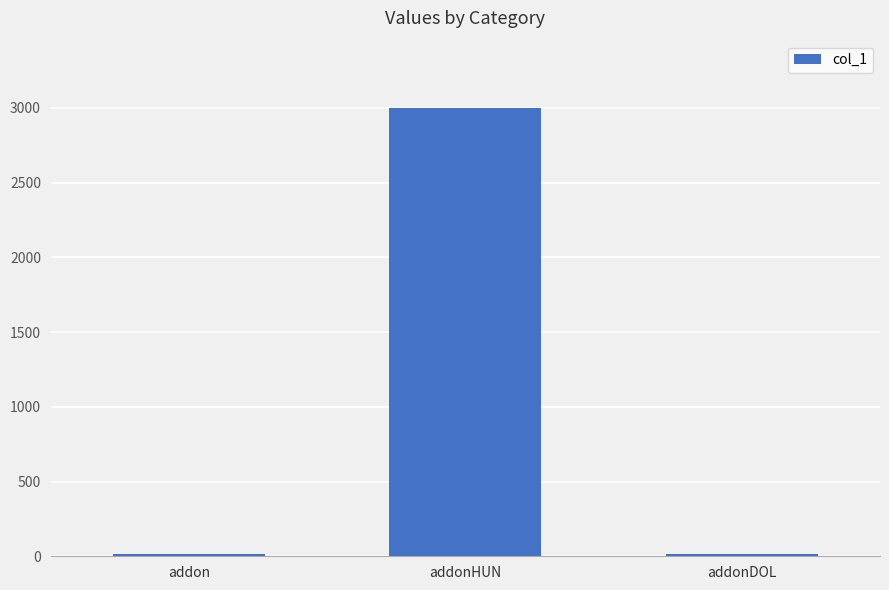

At which label is the value closest to 1507?

addonDOL